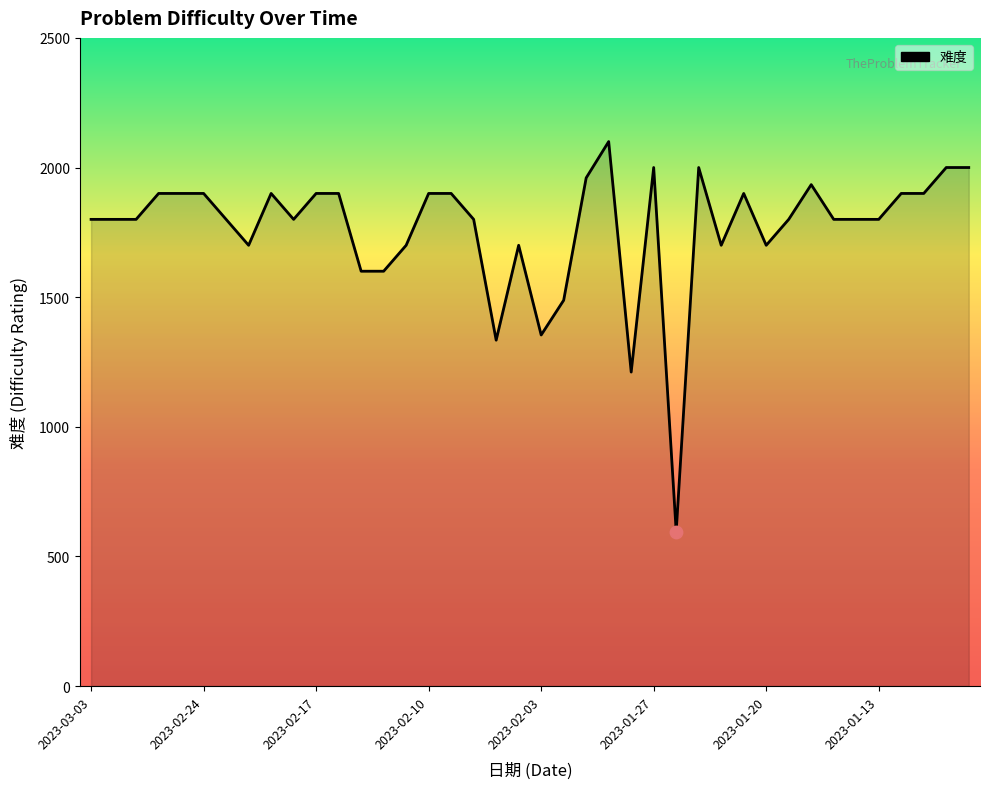

What is the difference between the maximum and minimum values?

1504